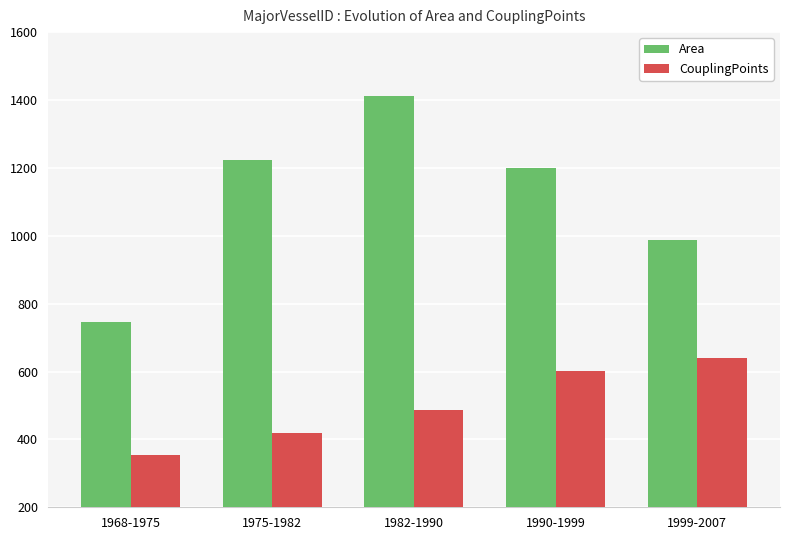

Where does the Area series first go above 1198?

1975-1982